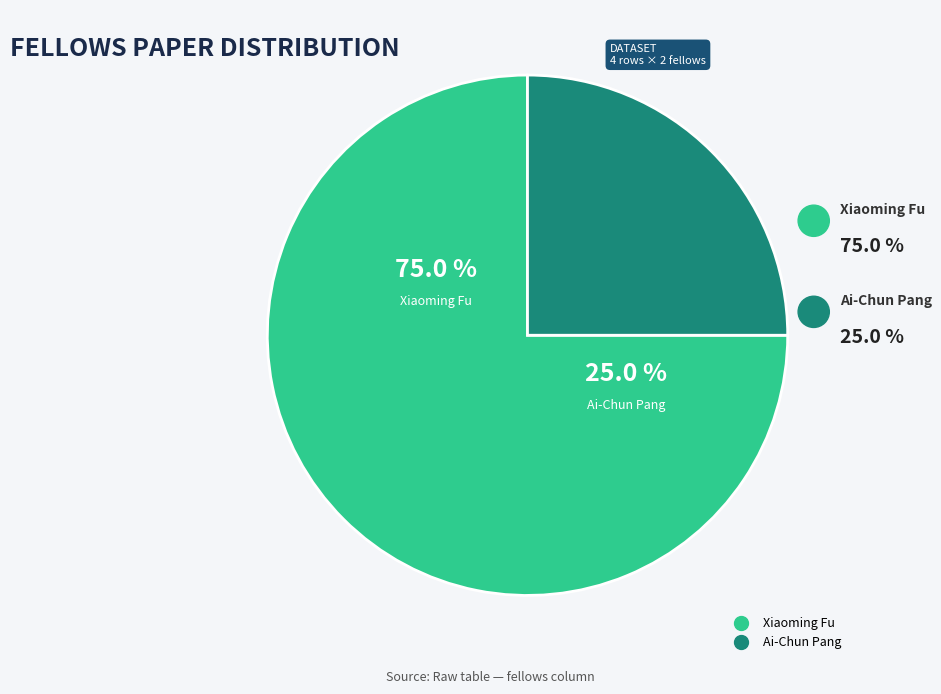

What percentage is NOT represented by Ai-Chun Pang?

75.0%